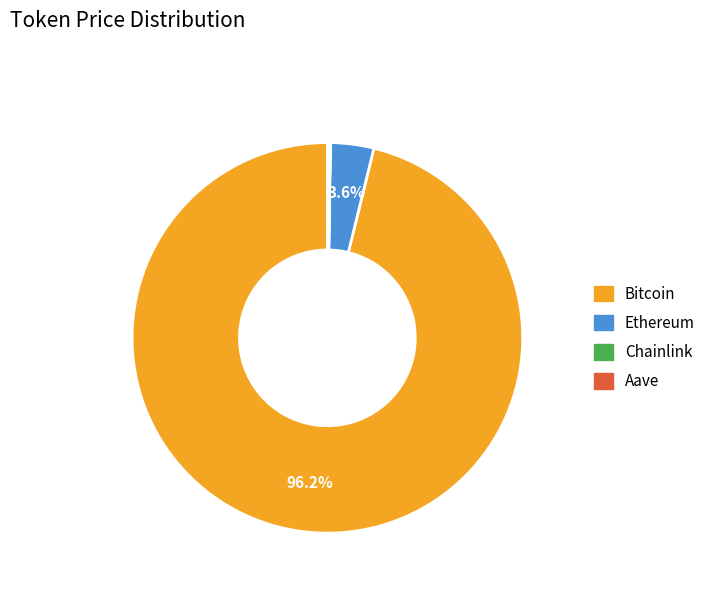

Which has a higher value, Ethereum or Bitcoin?

Bitcoin